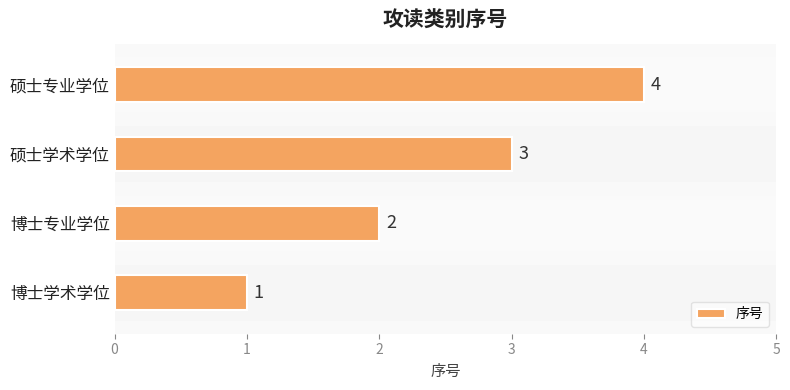

Read the value at 0.

1